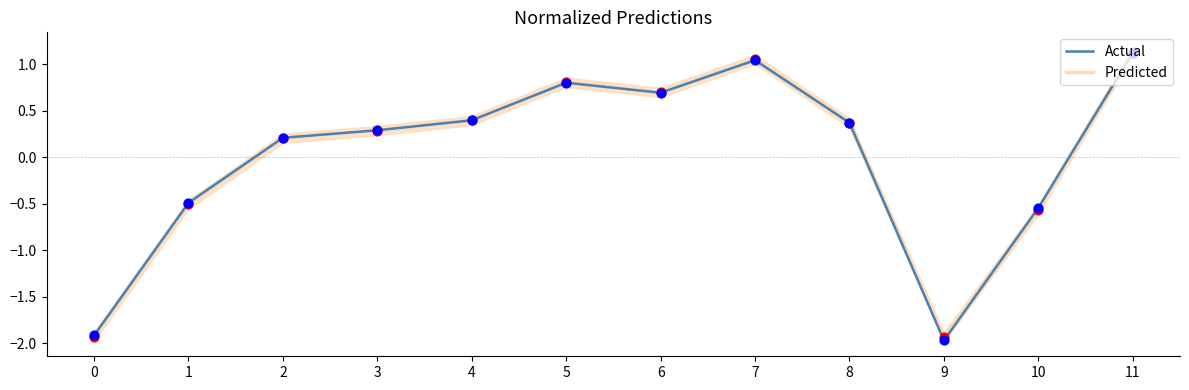

What is the total value across all series at 3?

0.6